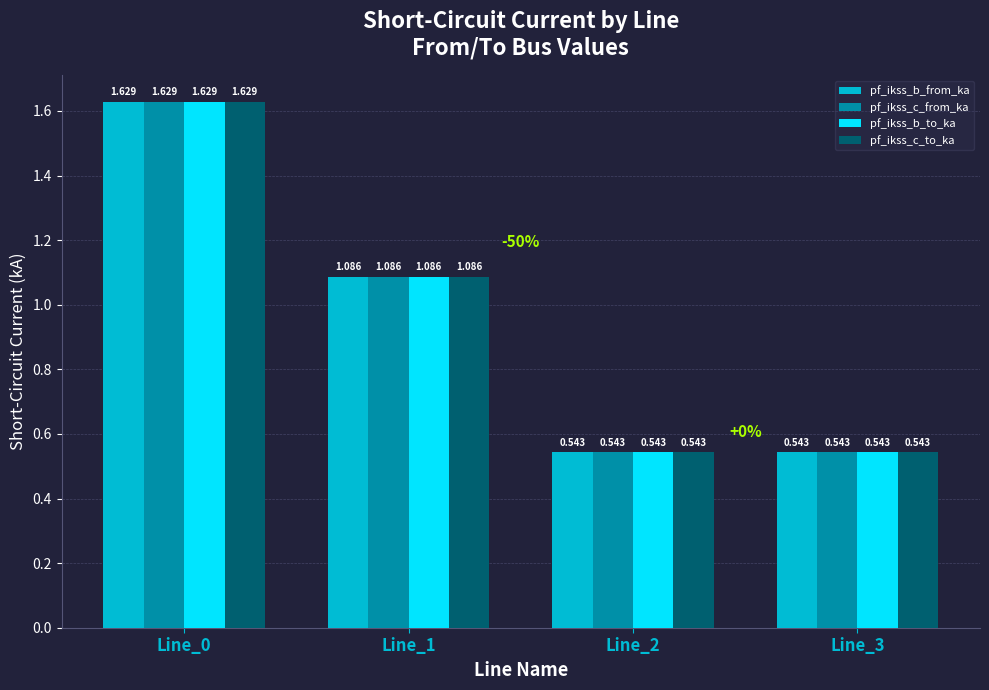

Is the value of pf_ikss_b_from_ka at Line_0 greater than the value of pf_ikss_c_to_ka at Line_3?

Yes